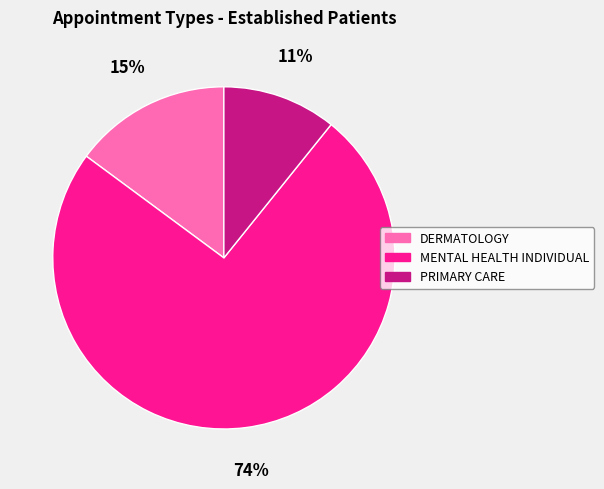

How many slices are in this pie chart?

3